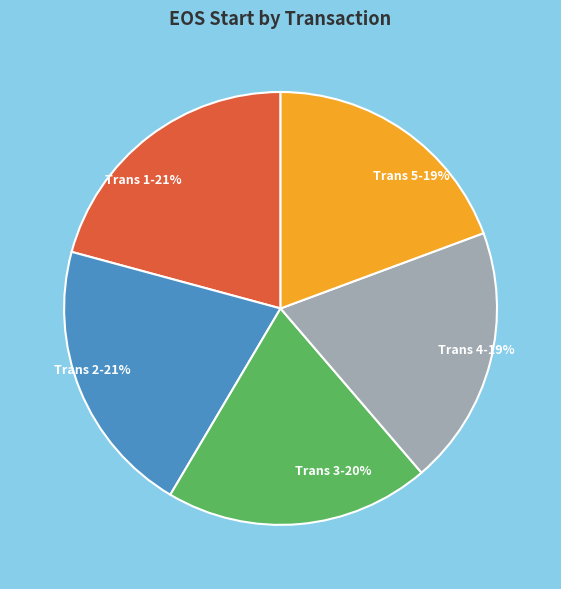

To the nearest percent, what portion does Trans 2 represent?

21%